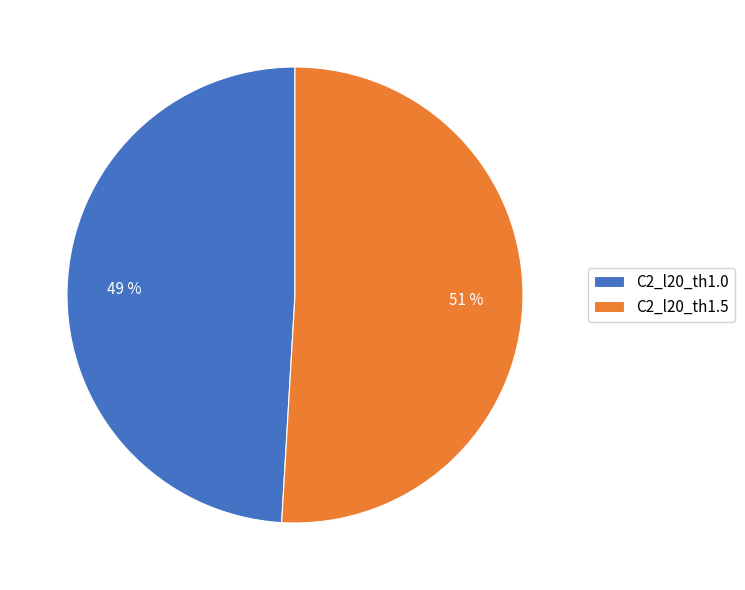

To the nearest percent, what percentage of the pie is C2_l20_th1.0?

49%